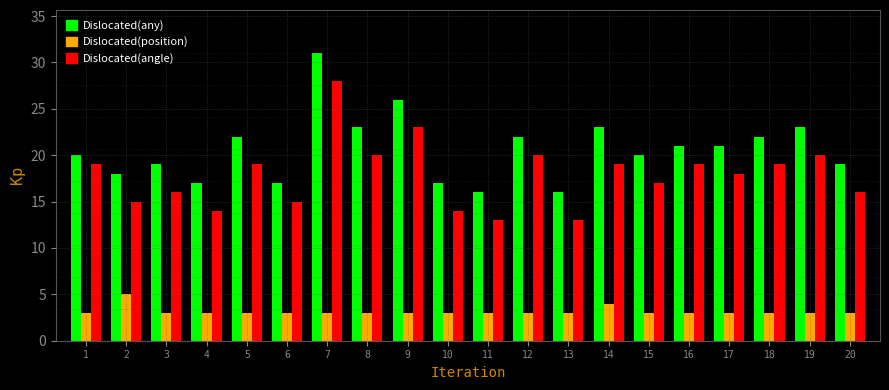

List the series in order of their peak value, highest first.

Dislocated(any), Dislocated(angle), Dislocated(position)